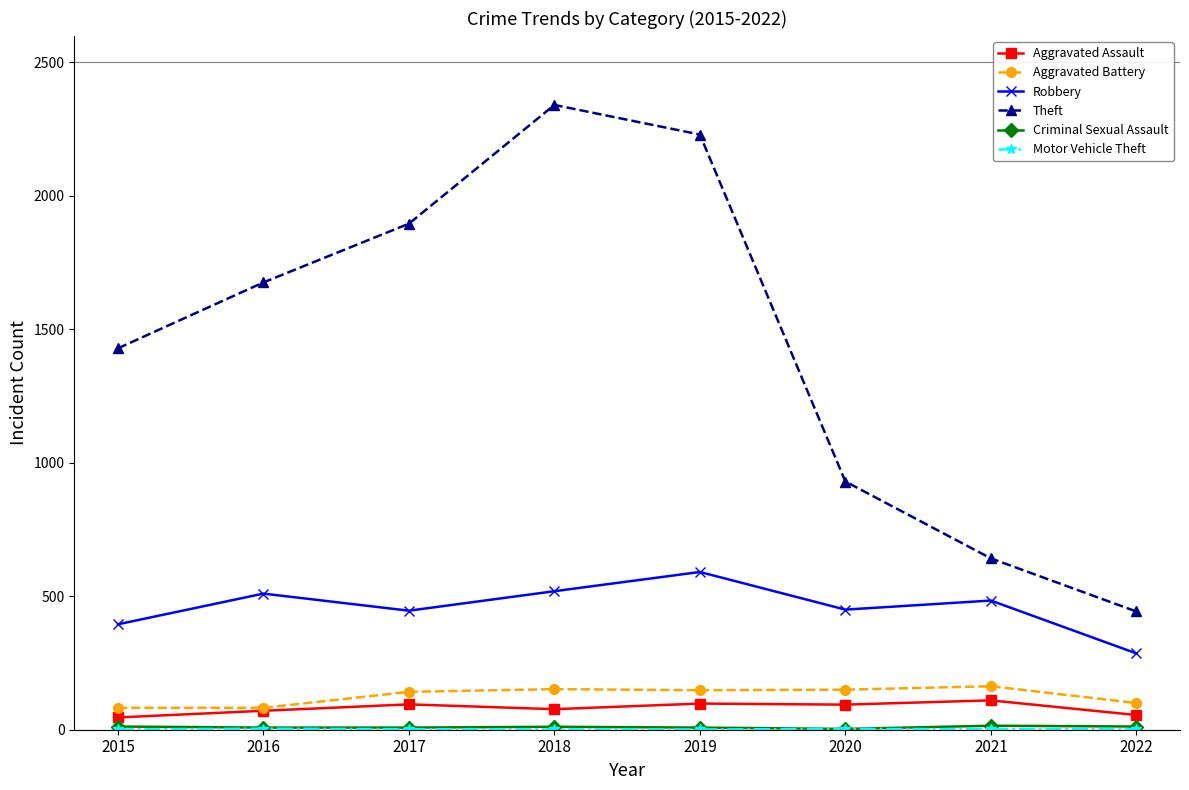

What is the sum of the Theft values at 2020 and 2015?

2359